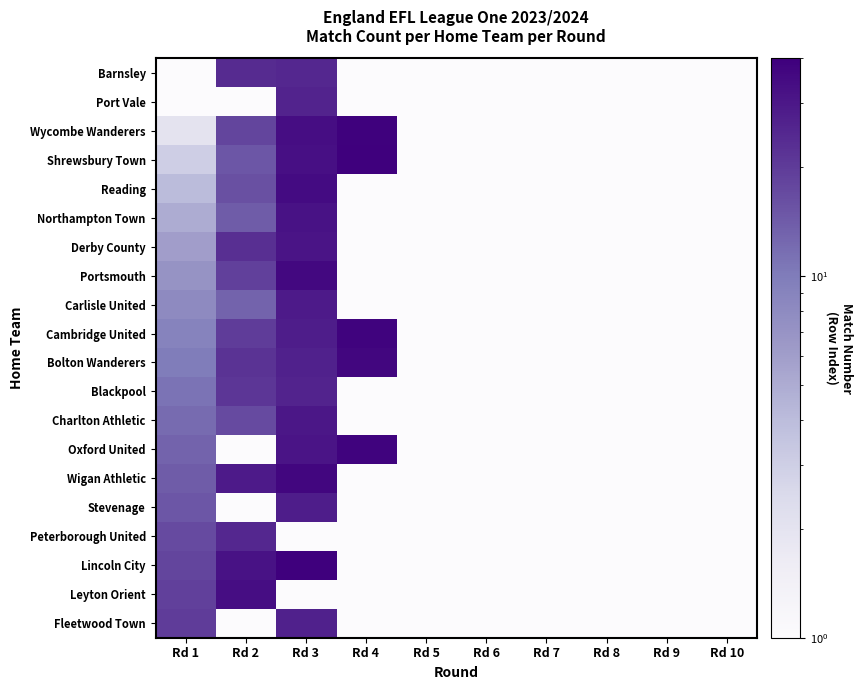

Reading left to right, list all the values displayed in this chart.

Barnsley: Rd 1=1.0	Rd 2=24.0	Rd 3=25.0	Rd 4=0.5	Rd 5=0.5	Rd 6=0.5	Rd 7=0.5	Rd 8=0.5	Rd 9=0.5	Rd 10=0.5
Port Vale: Rd 1=1.0	Rd 2=0.5	Rd 3=26.0	Rd 4=0.5	Rd 5=0.5	Rd 6=0.5	Rd 7=0.5	Rd 8=0.5	Rd 9=0.5	Rd 10=0.5
Wycombe Wanderers: Rd 1=2.0	Rd 2=18.0	Rd 3=34.0	Rd 4=39.0	Rd 5=0.5	Rd 6=0.5	Rd 7=0.5	Rd 8=0.5	Rd 9=0.5	Rd 10=0.5
Shrewsbury Town: Rd 1=3.0	Rd 2=15.0	Rd 3=33.0	Rd 4=40.0	Rd 5=0.5	Rd 6=0.5	Rd 7=0.5	Rd 8=0.5	Rd 9=0.5	Rd 10=0.5
Reading: Rd 1=4.0	Rd 2=16.0	Rd 3=35.0	Rd 4=0.5	Rd 5=0.5	Rd 6=0.5	Rd 7=0.5	Rd 8=0.5	Rd 9=0.5	Rd 10=0.5
Northampton Town: Rd 1=5.0	Rd 2=14.0	Rd 3=32.0	Rd 4=0.5	Rd 5=0.5	Rd 6=0.5	Rd 7=0.5	Rd 8=0.5	Rd 9=0.5	Rd 10=0.5
Derby County: Rd 1=6.0	Rd 2=23.0	Rd 3=31.0	Rd 4=0.5	Rd 5=0.5	Rd 6=0.5	Rd 7=0.5	Rd 8=0.5	Rd 9=0.5	Rd 10=0.5
Portsmouth: Rd 1=7.0	Rd 2=19.0	Rd 3=36.0	Rd 4=0.5	Rd 5=0.5	Rd 6=0.5	Rd 7=0.5	Rd 8=0.5	Rd 9=0.5	Rd 10=0.5
Carlisle United: Rd 1=8.0	Rd 2=13.0	Rd 3=29.0	Rd 4=0.5	Rd 5=0.5	Rd 6=0.5	Rd 7=0.5	Rd 8=0.5	Rd 9=0.5	Rd 10=0.5
Cambridge United: Rd 1=9.0	Rd 2=20.0	Rd 3=28.0	Rd 4=38.0	Rd 5=0.5	Rd 6=0.5	Rd 7=0.5	Rd 8=0.5	Rd 9=0.5	Rd 10=0.5
Bolton Wanderers: Rd 1=10.0	Rd 2=22.0	Rd 3=27.0	Rd 4=37.0	Rd 5=0.5	Rd 6=0.5	Rd 7=0.5	Rd 8=0.5	Rd 9=0.5	Rd 10=0.5
Blackpool: Rd 1=11.0	Rd 2=21.0	Rd 3=26.0	Rd 4=0.5	Rd 5=0.5	Rd 6=0.5	Rd 7=0.5	Rd 8=0.5	Rd 9=0.5	Rd 10=0.5
Charlton Athletic: Rd 1=12.0	Rd 2=17.0	Rd 3=30.0	Rd 4=0.5	Rd 5=0.5	Rd 6=0.5	Rd 7=0.5	Rd 8=0.5	Rd 9=0.5	Rd 10=0.5
Oxford United: Rd 1=13.0	Rd 2=0.5	Rd 3=31.0	Rd 4=38.0	Rd 5=0.5	Rd 6=0.5	Rd 7=0.5	Rd 8=0.5	Rd 9=0.5	Rd 10=0.5
Wigan Athletic: Rd 1=14.0	Rd 2=29.0	Rd 3=37.0	Rd 4=0.5	Rd 5=0.5	Rd 6=0.5	Rd 7=0.5	Rd 8=0.5	Rd 9=0.5	Rd 10=0.5
Stevenage: Rd 1=15.0	Rd 2=0.5	Rd 3=28.0	Rd 4=0.5	Rd 5=0.5	Rd 6=0.5	Rd 7=0.5	Rd 8=0.5	Rd 9=0.5	Rd 10=0.5
Peterborough United: Rd 1=17.0	Rd 2=25.0	Rd 3=0.5	Rd 4=0.5	Rd 5=0.5	Rd 6=0.5	Rd 7=0.5	Rd 8=0.5	Rd 9=0.5	Rd 10=0.5
Lincoln City: Rd 1=18.0	Rd 2=32.0	Rd 3=40.0	Rd 4=0.5	Rd 5=0.5	Rd 6=0.5	Rd 7=0.5	Rd 8=0.5	Rd 9=0.5	Rd 10=0.5
Leyton Orient: Rd 1=19.0	Rd 2=34.0	Rd 3=0.5	Rd 4=0.5	Rd 5=0.5	Rd 6=0.5	Rd 7=0.5	Rd 8=0.5	Rd 9=0.5	Rd 10=0.5
Fleetwood Town: Rd 1=20.0	Rd 2=0.5	Rd 3=27.0	Rd 4=0.5	Rd 5=0.5	Rd 6=0.5	Rd 7=0.5	Rd 8=0.5	Rd 9=0.5	Rd 10=0.5